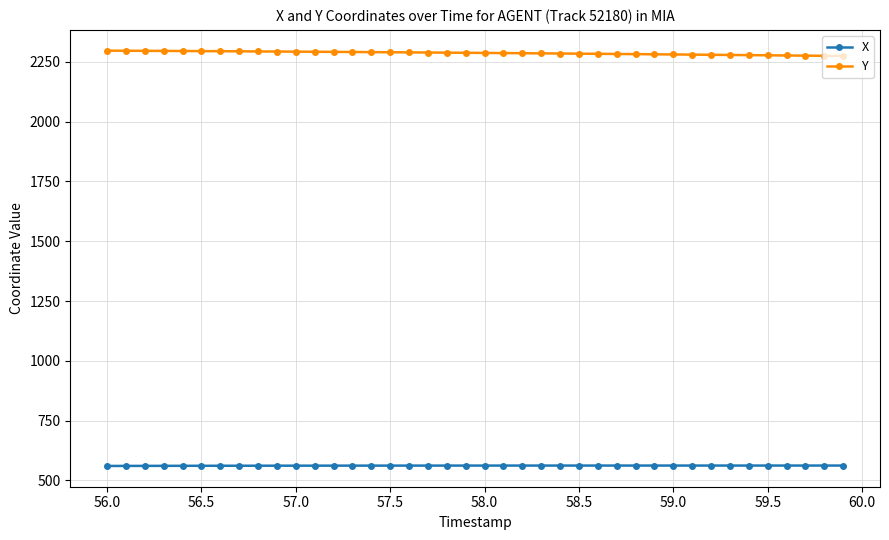

What is the minimum value for Y?

2274.8